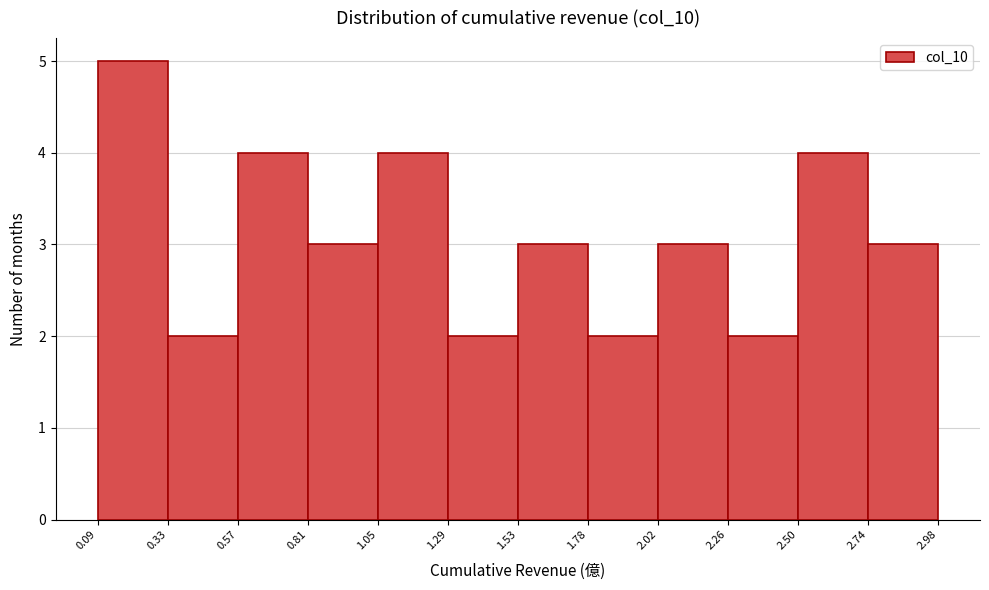

Which range on the x-axis has the tallest bar?

0.09 to 0.33